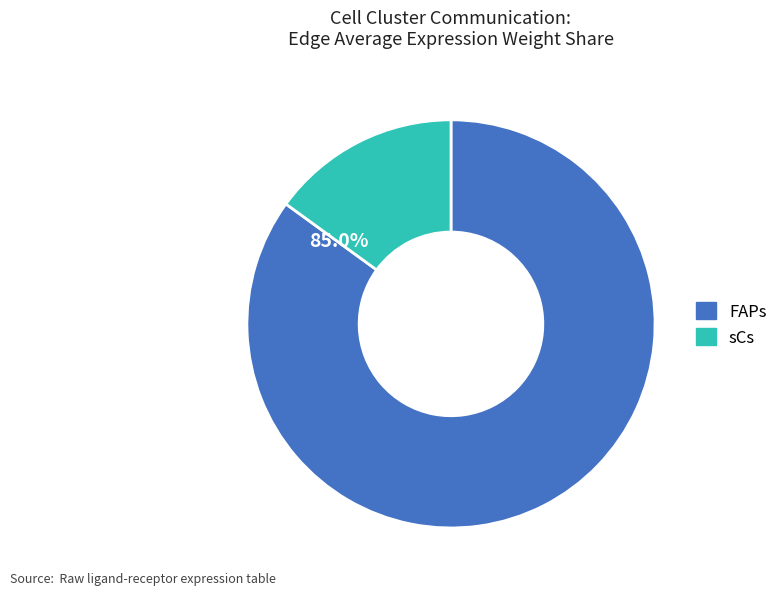

To the nearest percent, what is the difference between the FAPs and sCs slice percentages?

70%